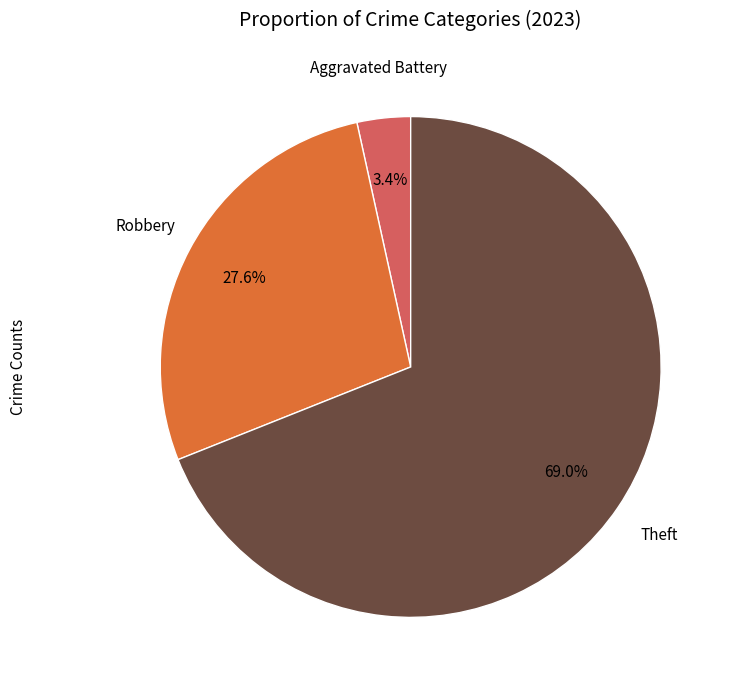

What is the total percentage of Robbery and Aggravated Battery?

31.0%